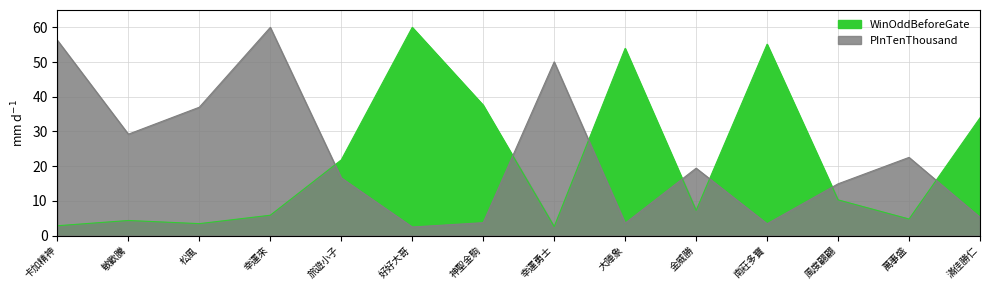

How many lines are shown in the chart?

2